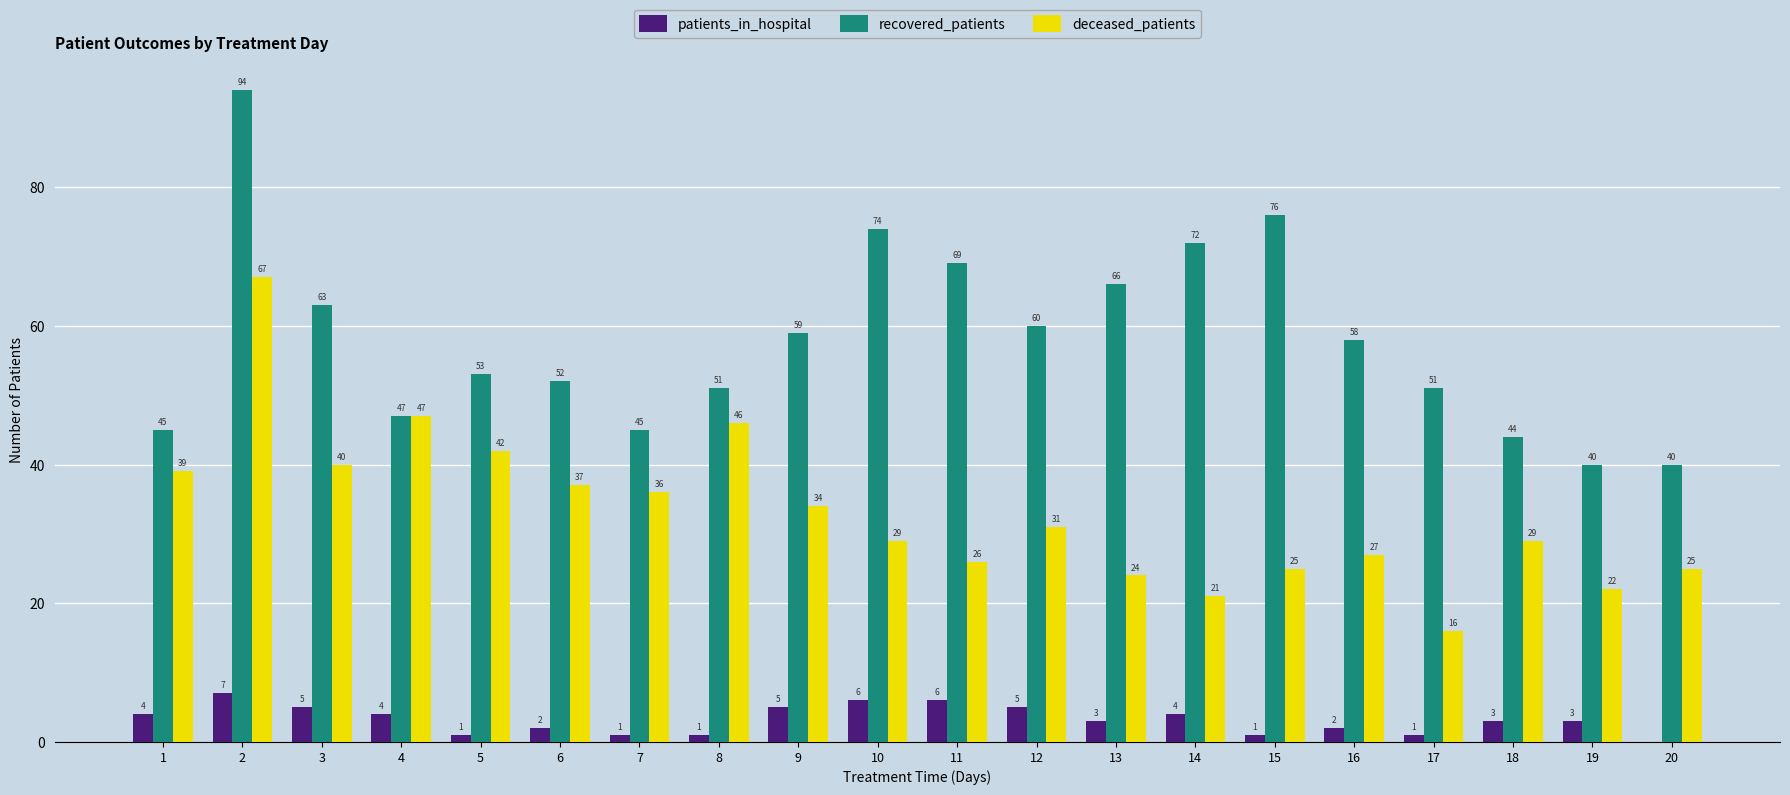

At which category is the sum across all series the highest?

2